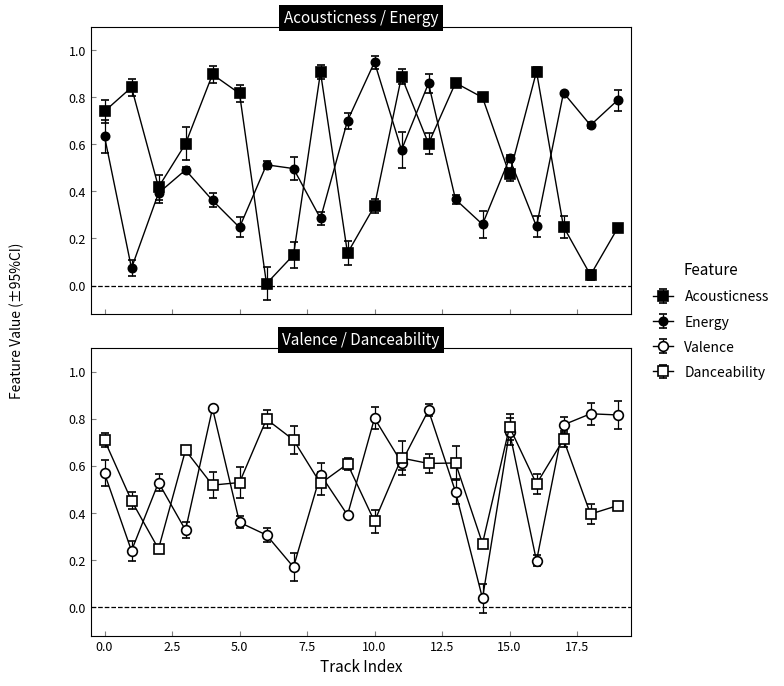

Which series changed the most between 15 and 17?

Energy